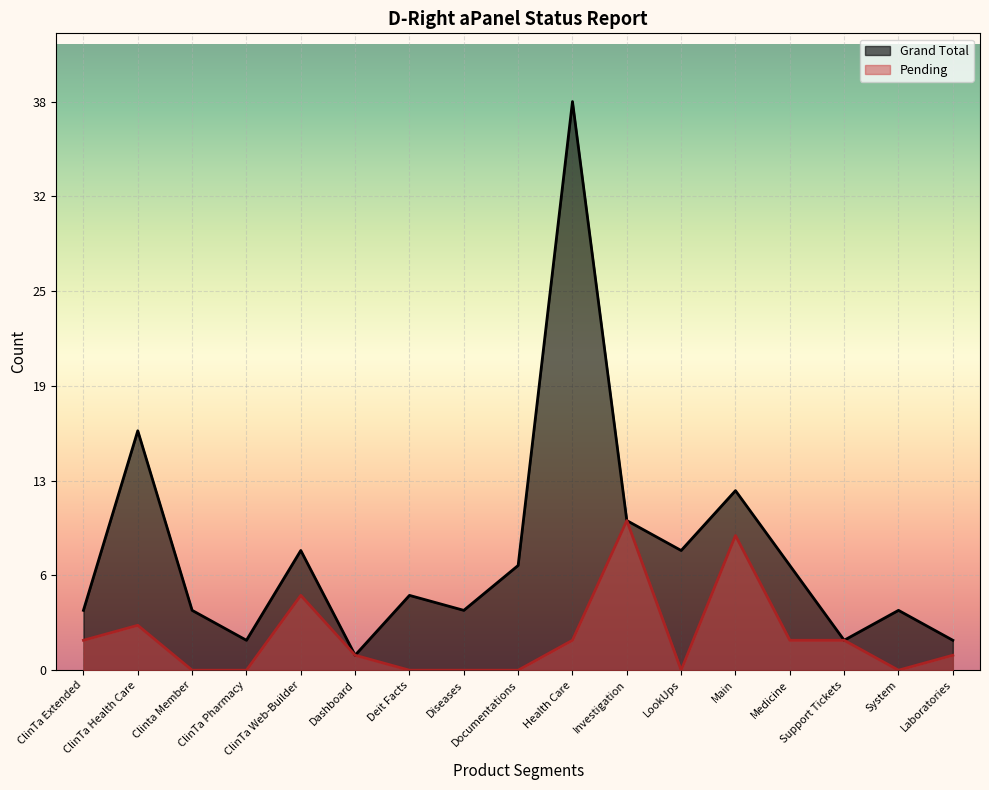

At how many categories does at least one series exceed 6?

8